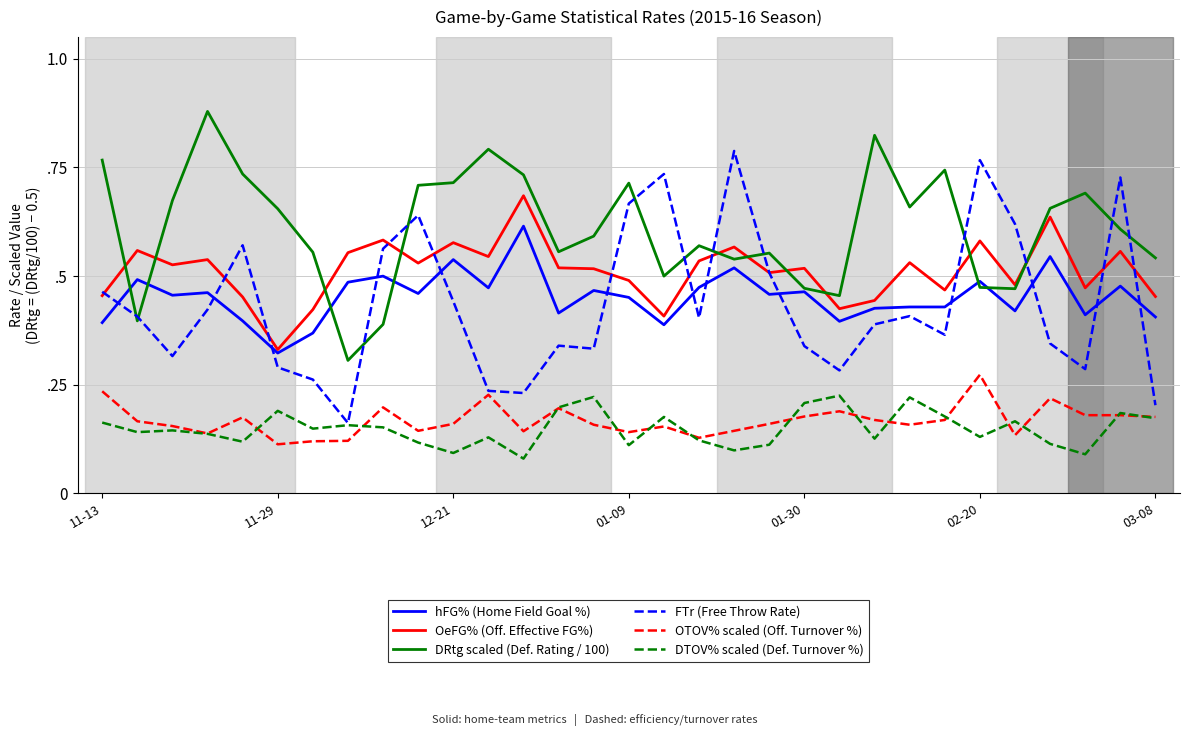

Between which two adjacent categories do OeFG% (Off. Effective FG%) and DRtg scaled (Def. Rating / 100) first intersect?

11-13 and 11-29